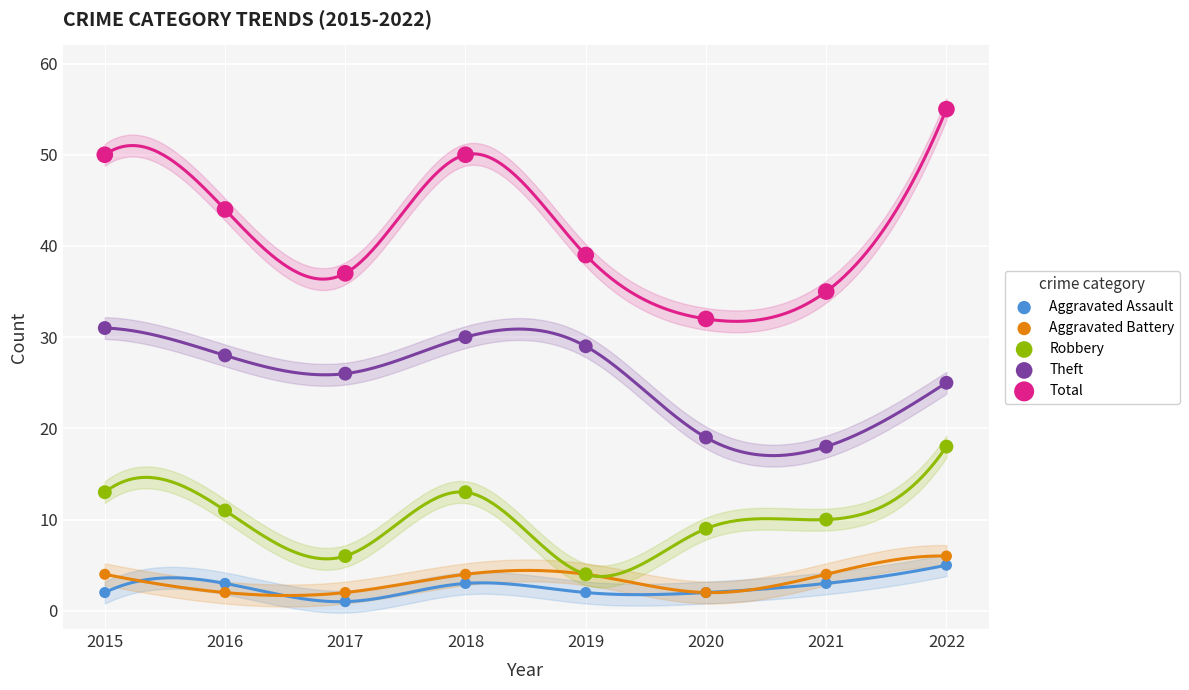

In the Total series, what Y value is closest to 43?

44